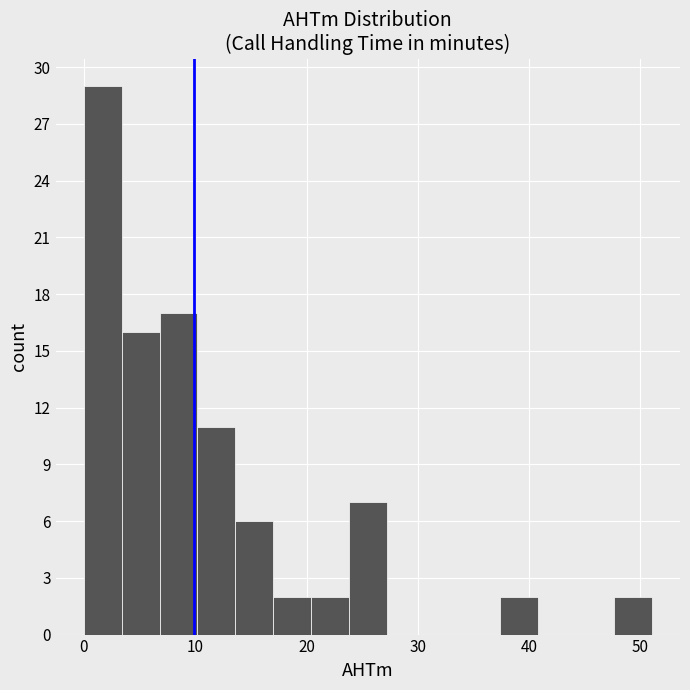

Read against the x-axis, roughly where is the centre of the tallest bar?

2